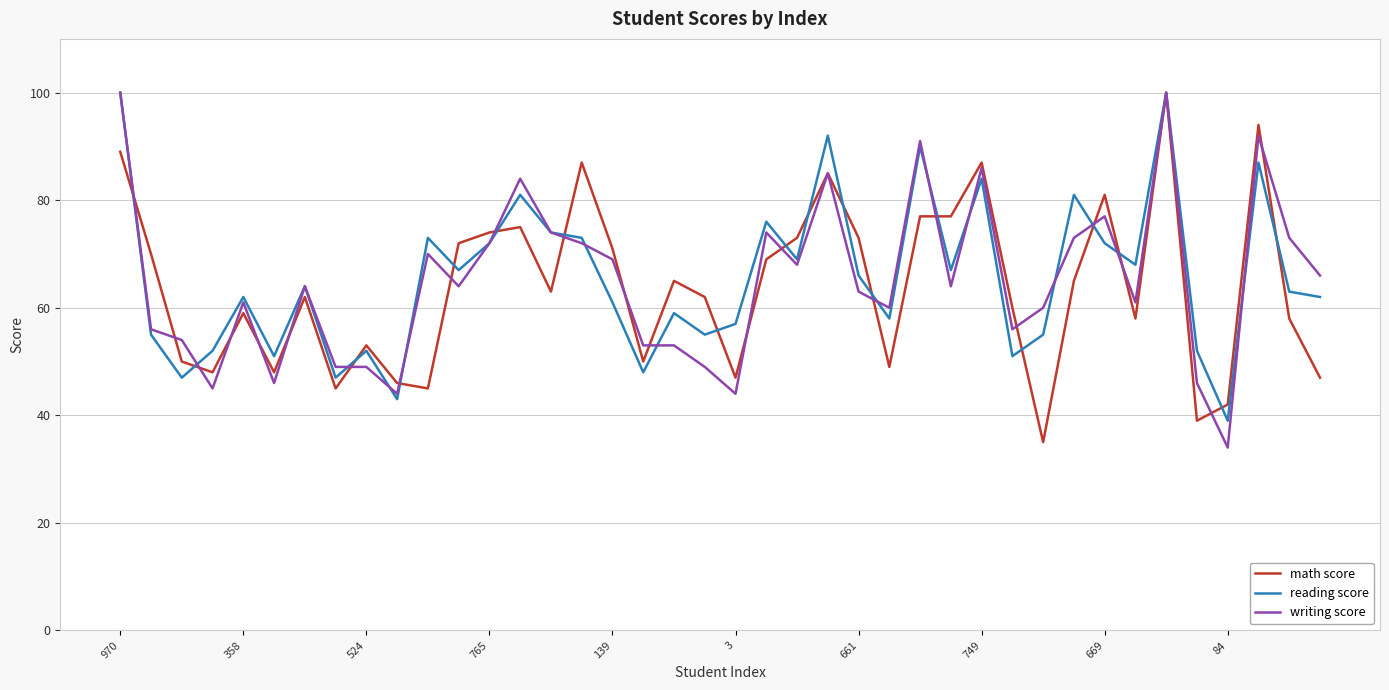

What is the minimum value for math score?

35